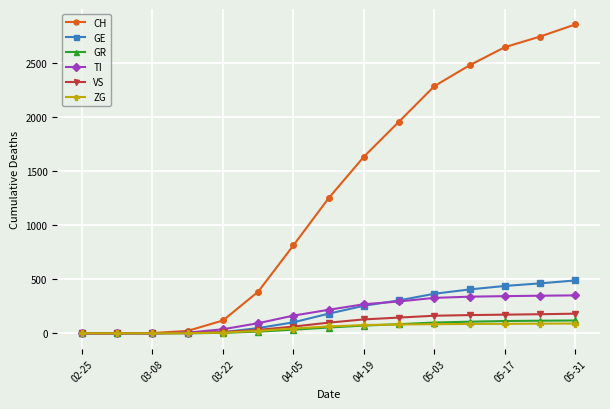

What is the maximum value for GE?

488